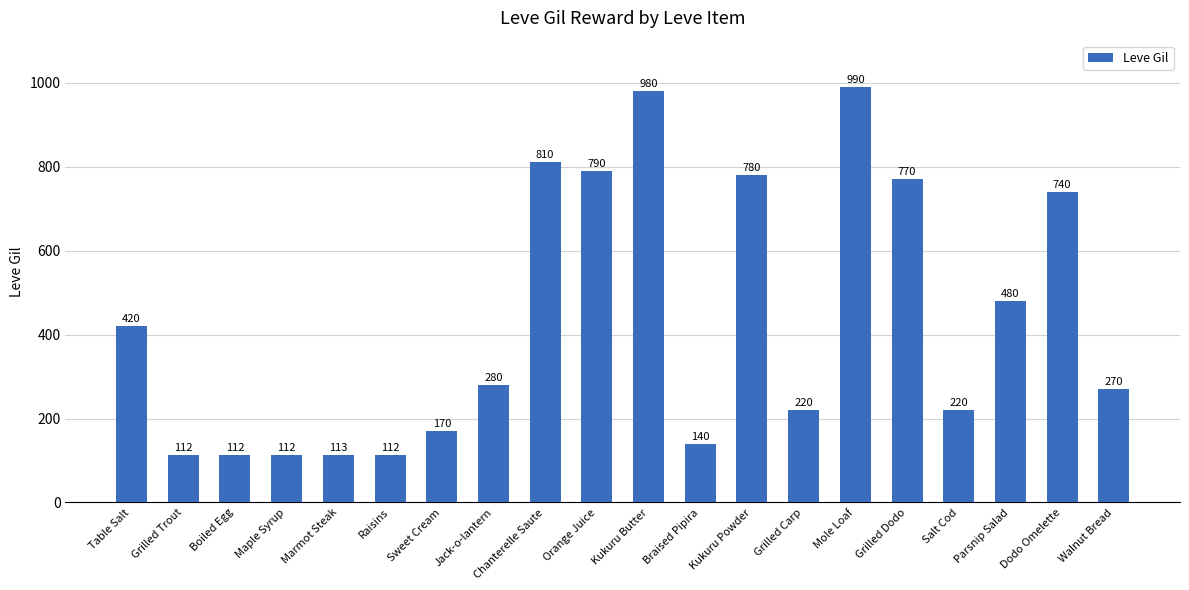

What is the average value?

431